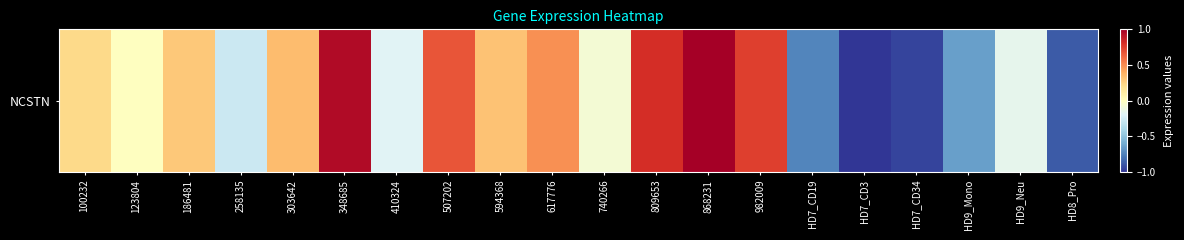

True or false: the data shows 0.1 at 100232.

False